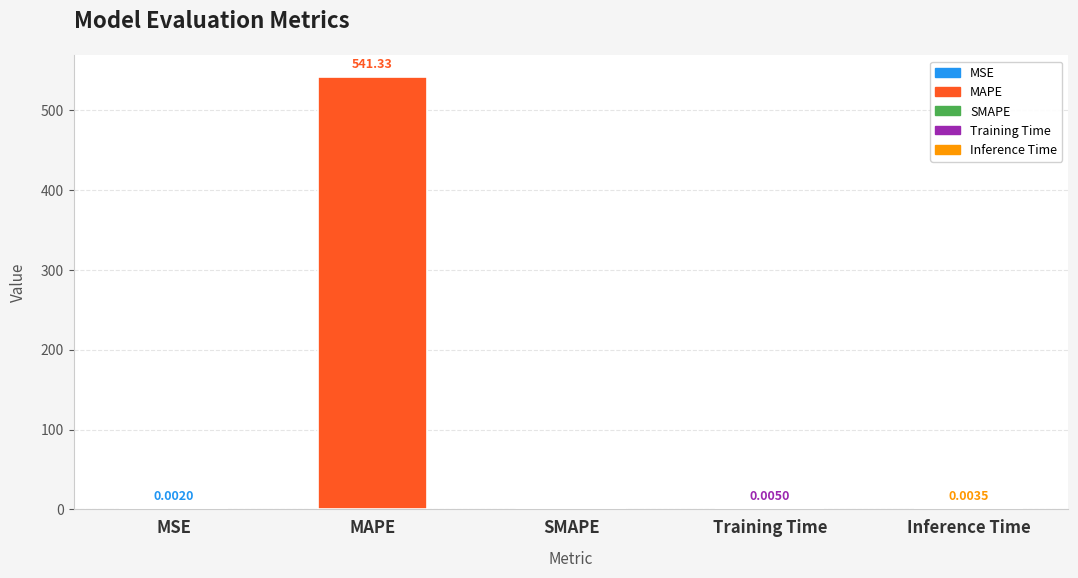

Reading right to left, what are all the values shown in this chart?

Inference Time=0.0	Training Time=0.0	SMAPE=0.0	MAPE=541.3	MSE=0.0